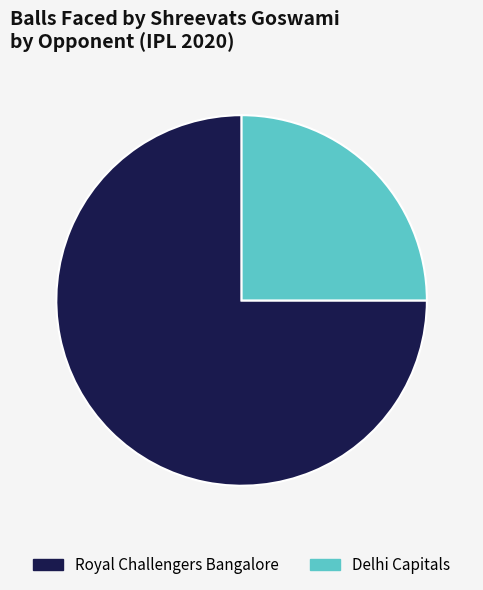

Combined, do Royal Challengers Bangalore and Delhi Capitals account for over 50%?

Yes